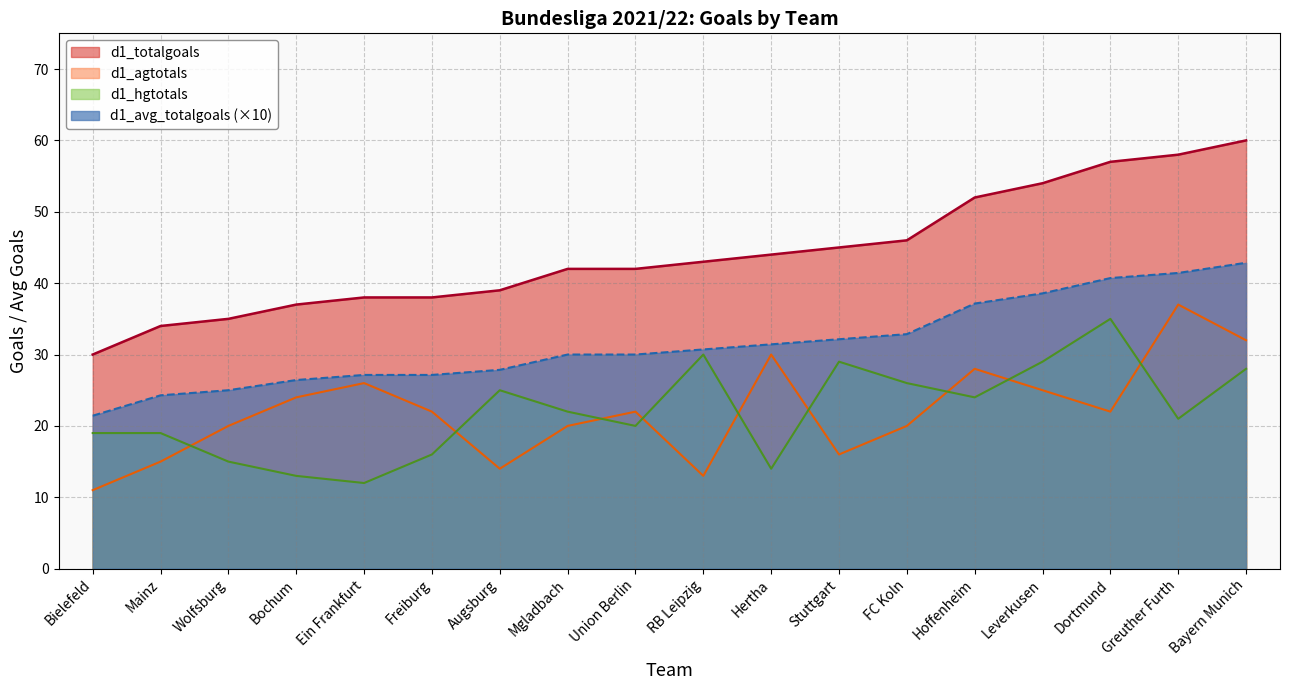

At Mainz, list the series in order from largest to smallest.

d1_totalgoals, d1_avg_totalgoals (×10), d1_hgtotals, d1_agtotals